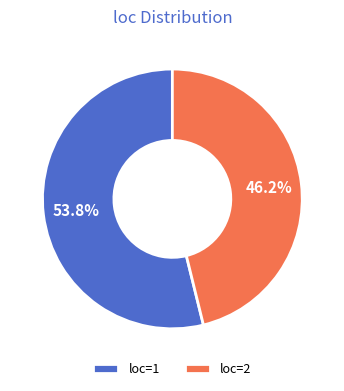

How many segments does this pie chart have?

2